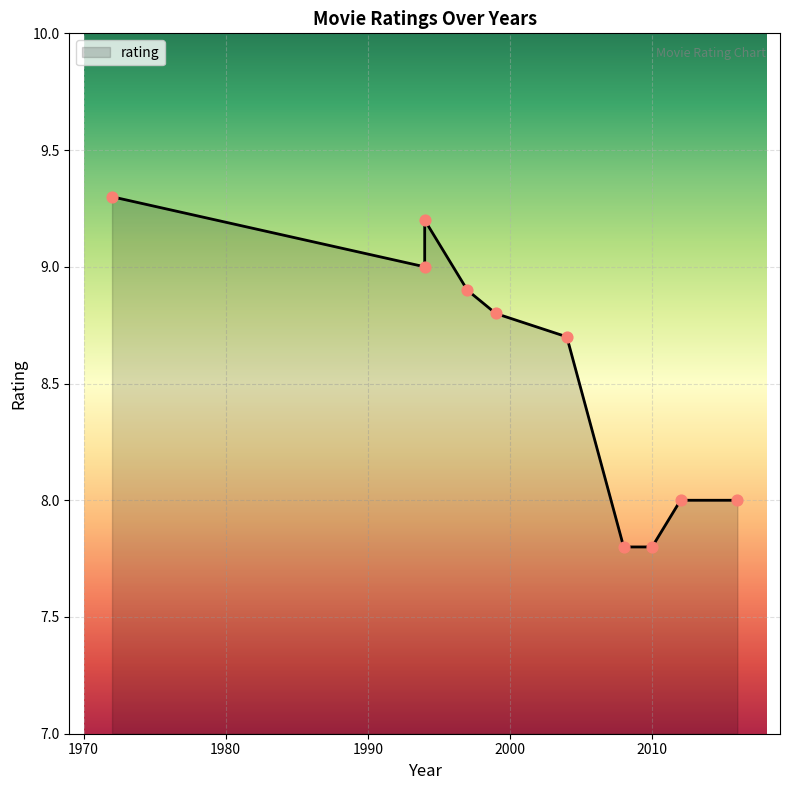

What is the ratio of the value at 2016 to the value at 1994?

0.9